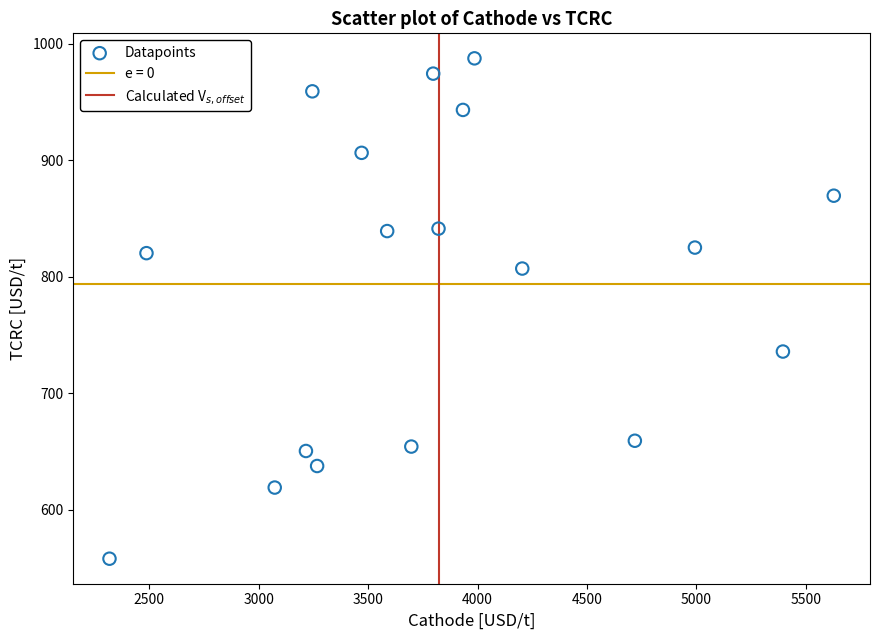

What is the range of X values (max minus min)?

3309.9